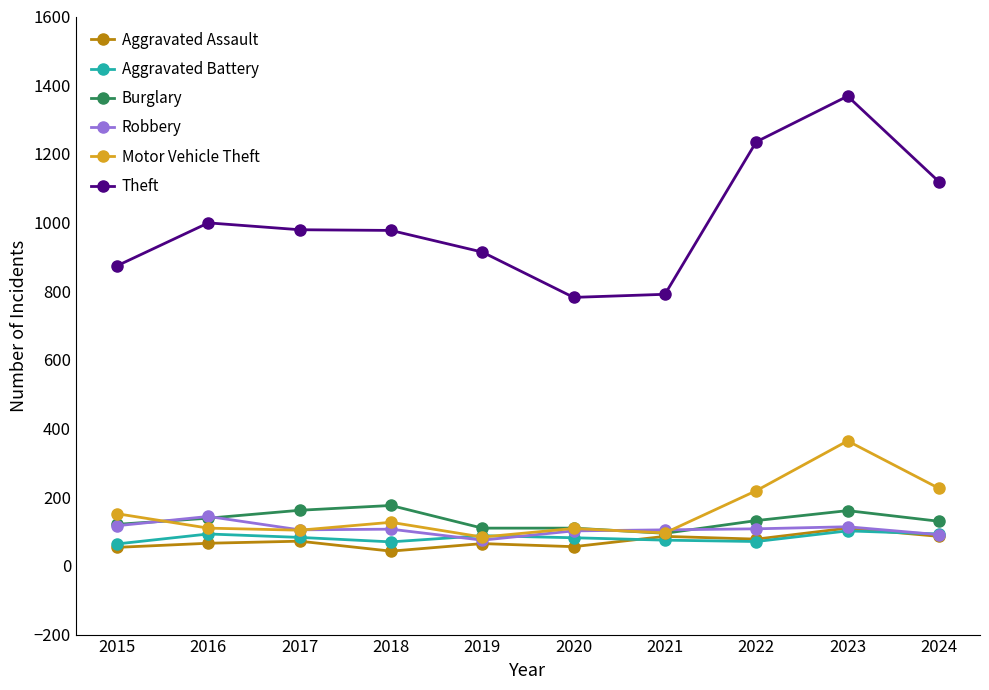

What is the lowest value of the Motor Vehicle Theft series?

84